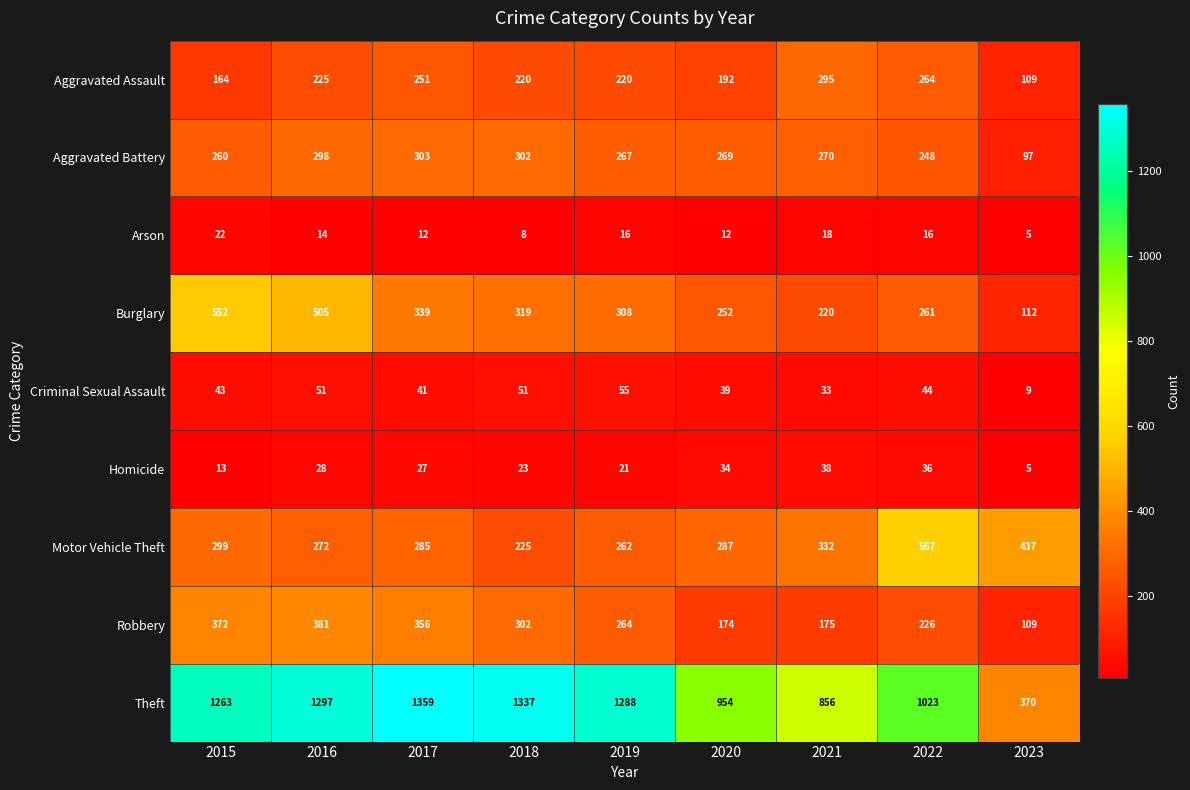

What is the difference between the highest and lowest values at 2022?

1007